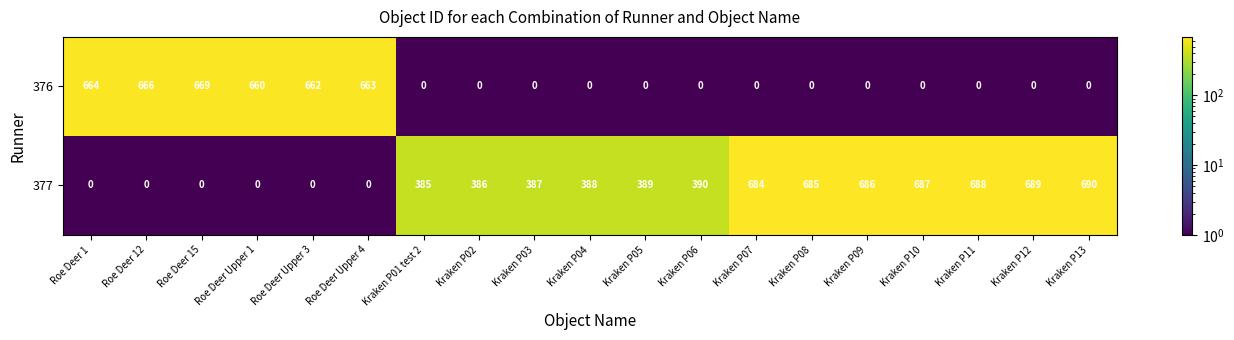

What is the difference between the 376 values at Roe Deer 15 and Kraken P01 test 2?

669